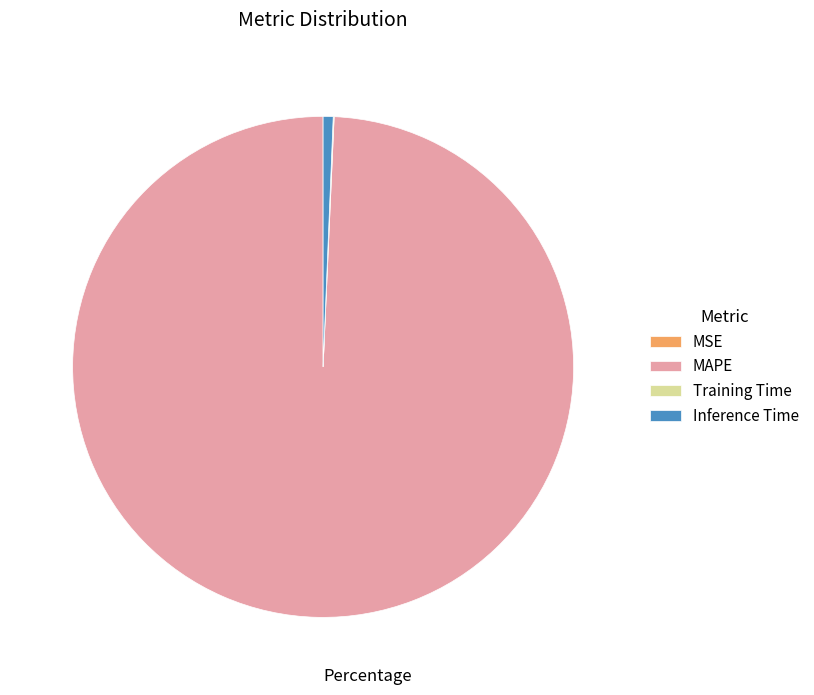

Which category has the biggest portion of the pie?

MAPE